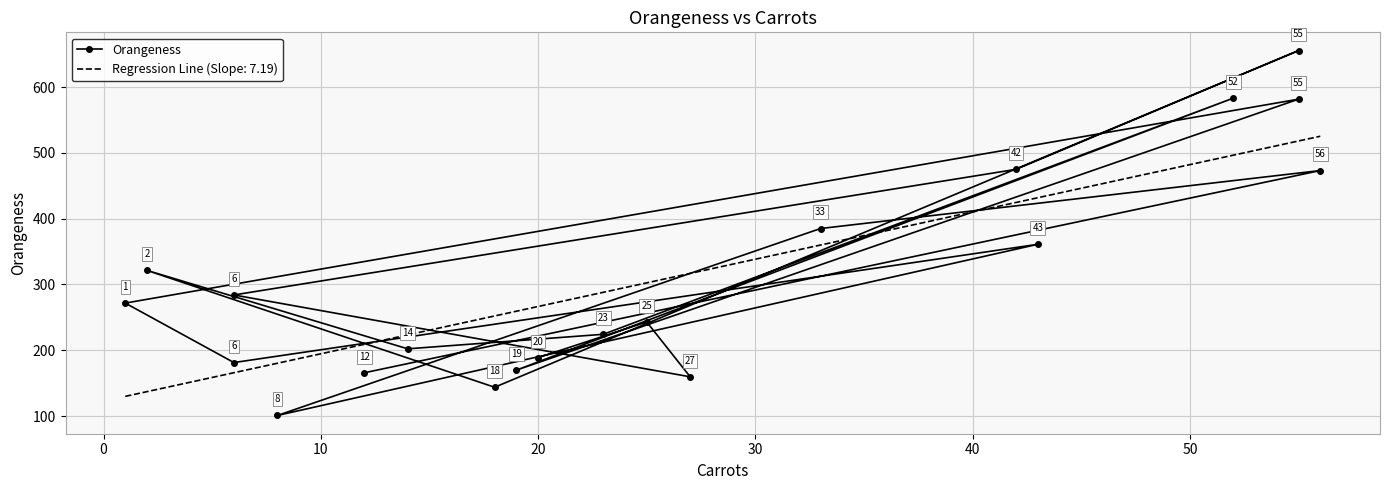

What is the greatest value displayed?

655.4